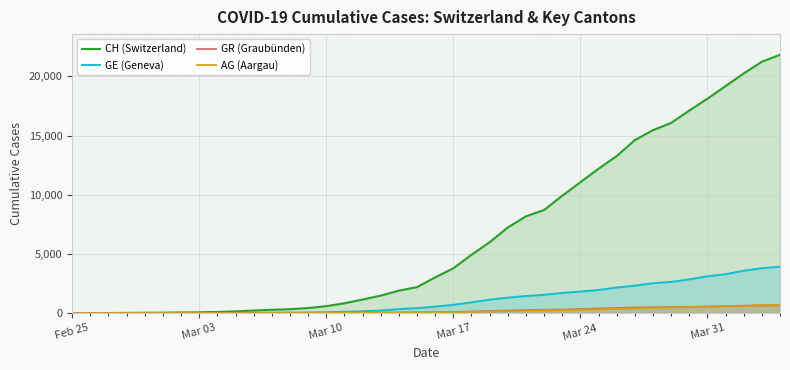

How many data points in CH (Switzerland) are above 3018?

19